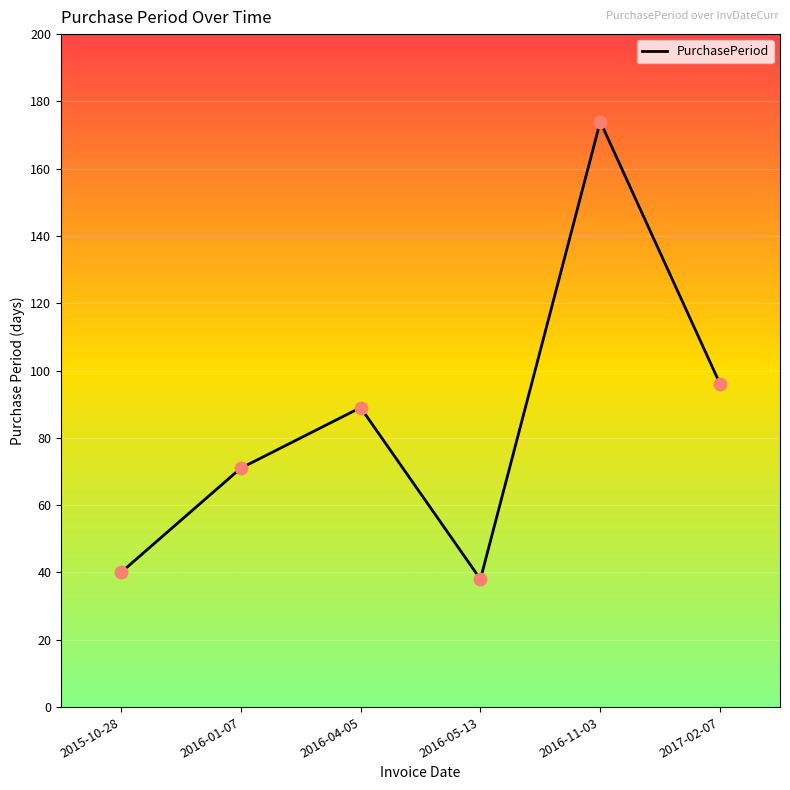

Which has a higher value, 2016-11-03 or 2016-05-13?

2016-11-03